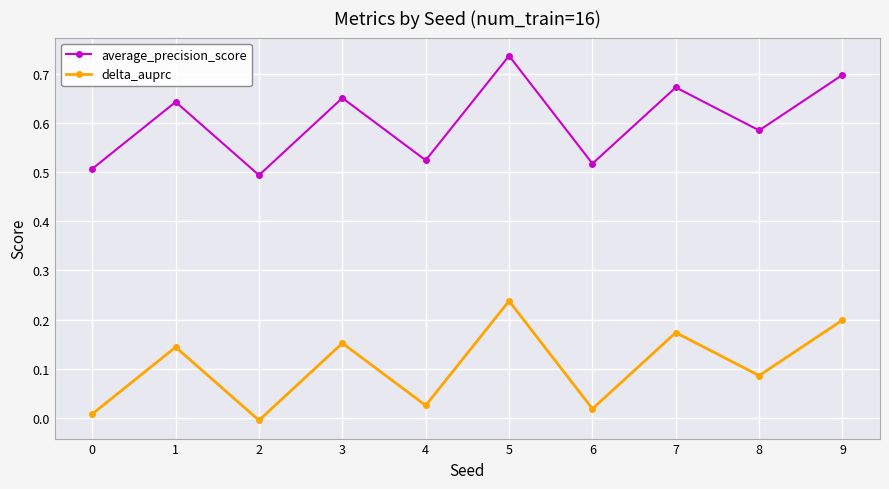

At which label does average_precision_score reach its minimum?

2